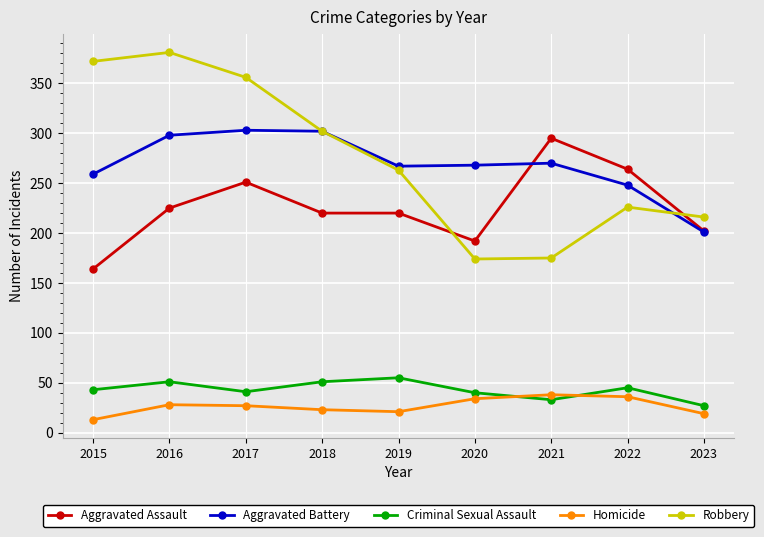

True or false: Criminal Sexual Assault has more than 1 points higher than both neighbors.

True